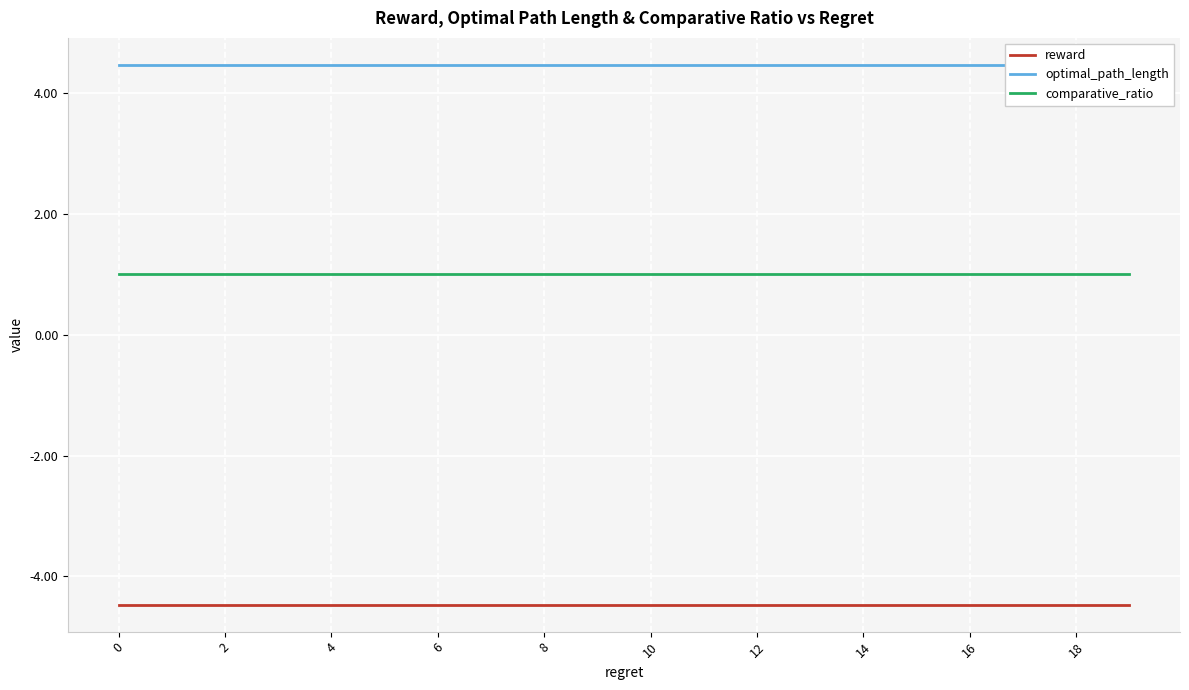

What is the label of the 18th point from the left?

17